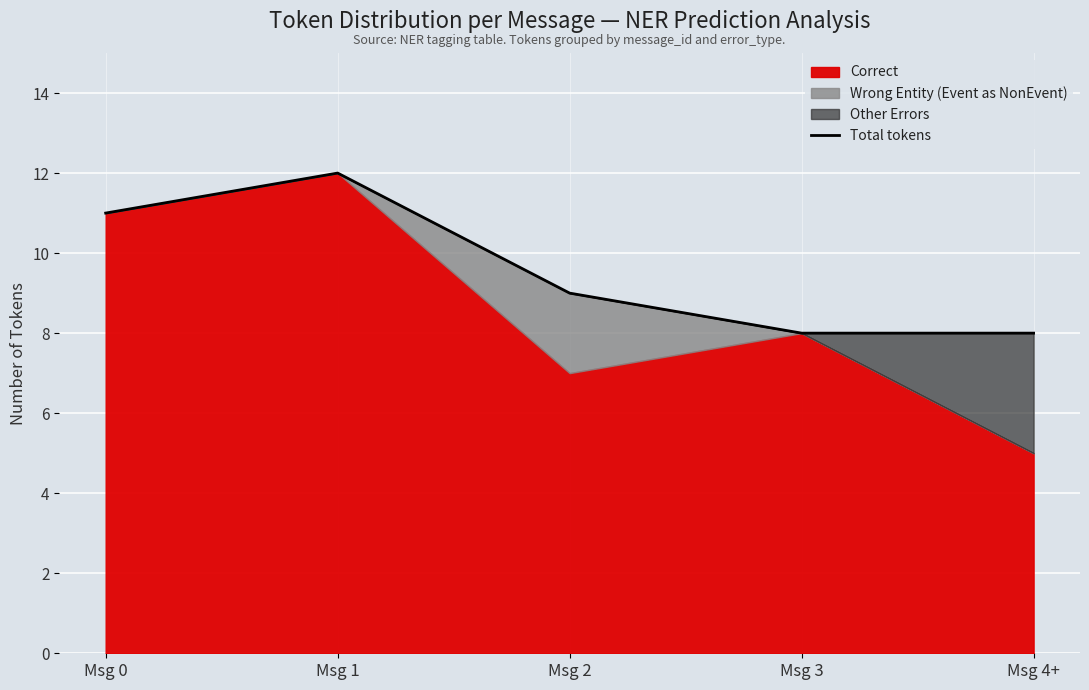

How many points are higher than both their immediate neighbors (excluding endpoints)?

1